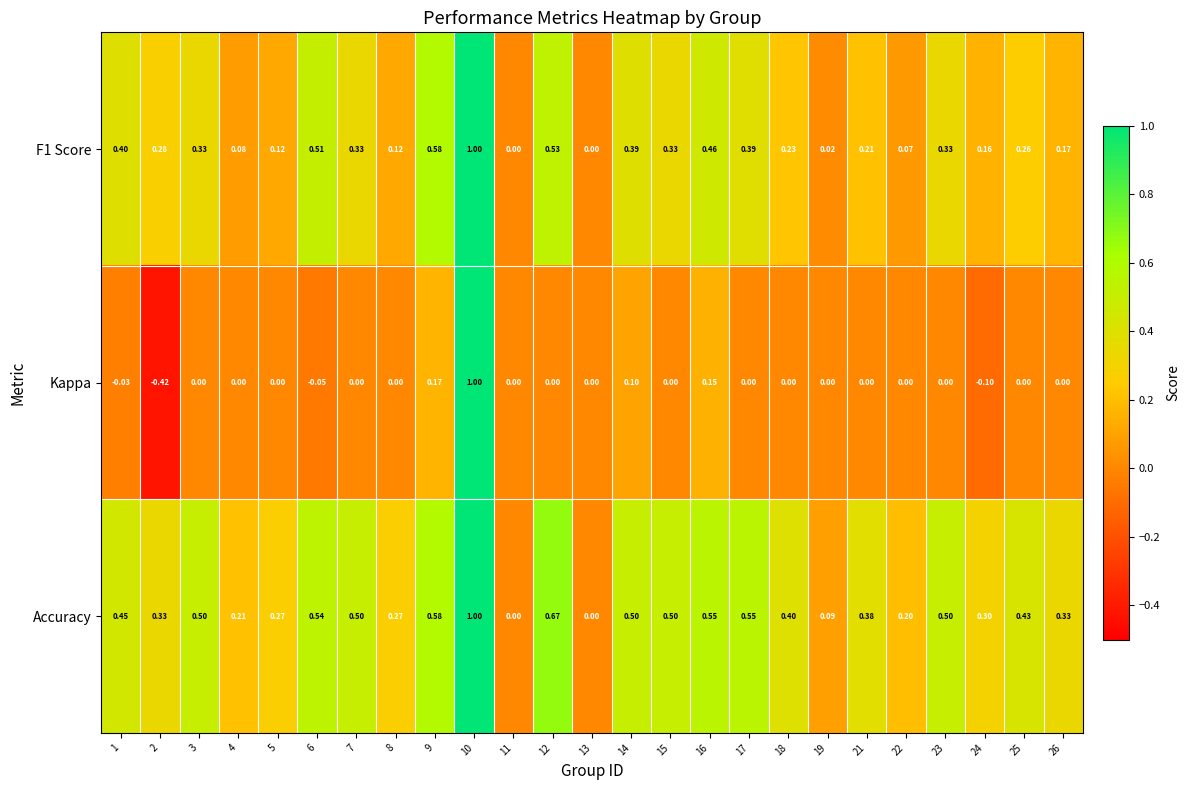

Which series changed the most between 6 and 9?

Kappa